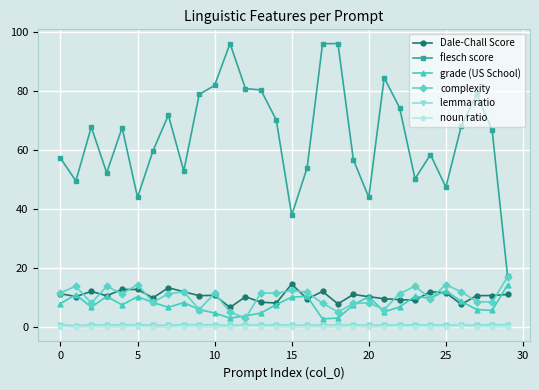

True or false: lemma ratio has more than 2 points higher than both neighbors.

True